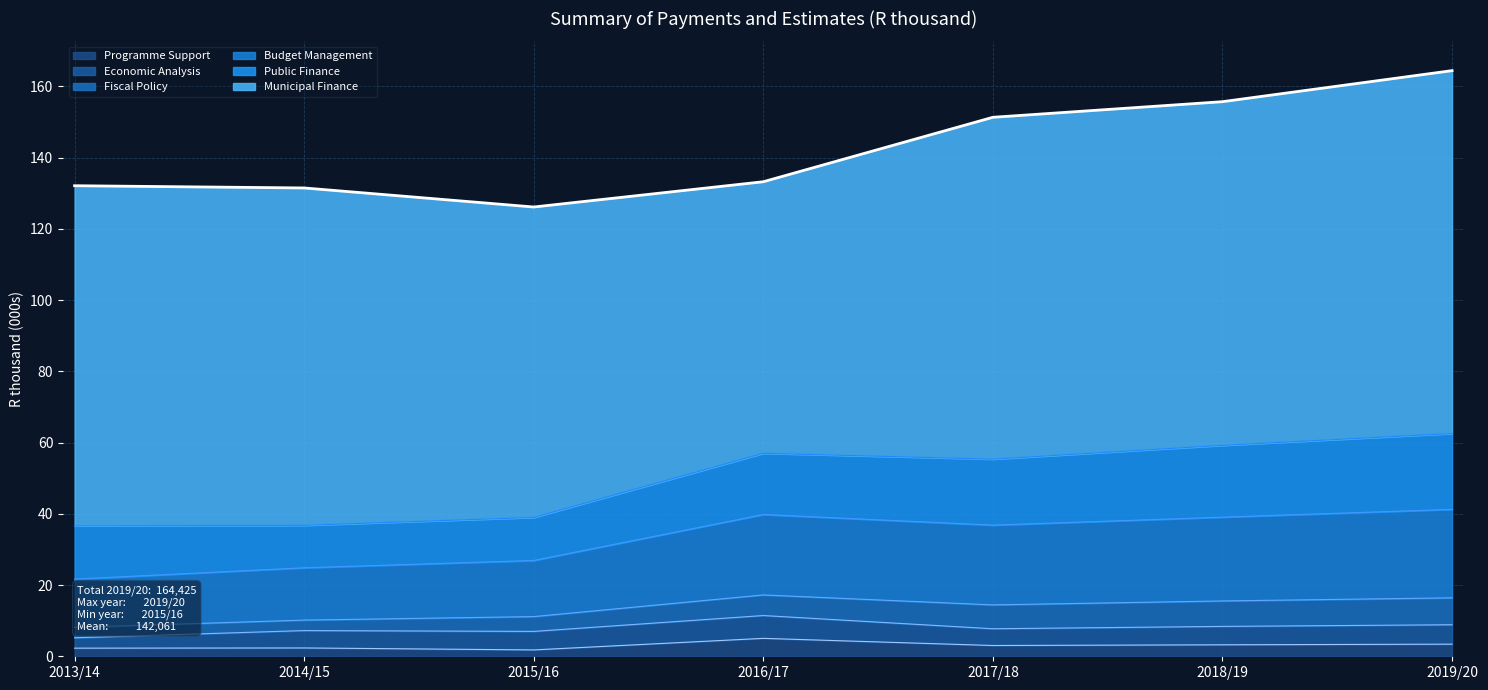

Reading left to right, transcribe all the data shown in this chart.

Programme Support: 2280	2336	1786	5030	3025	3222	3402
Economic Analysis: 2909	4879	5197	6408	4701	5165	5453
Fiscal Policy: 2928	2944	4158	5782	6697	7148	7549
Budget Management: 13550	14685	15753	22578	22396	23523	24840
Public Finance: 14947	11931	12087	17195	18528	20167	21296
Municipal Finance: 95499	94710	87156	76239	95978	96482	101885